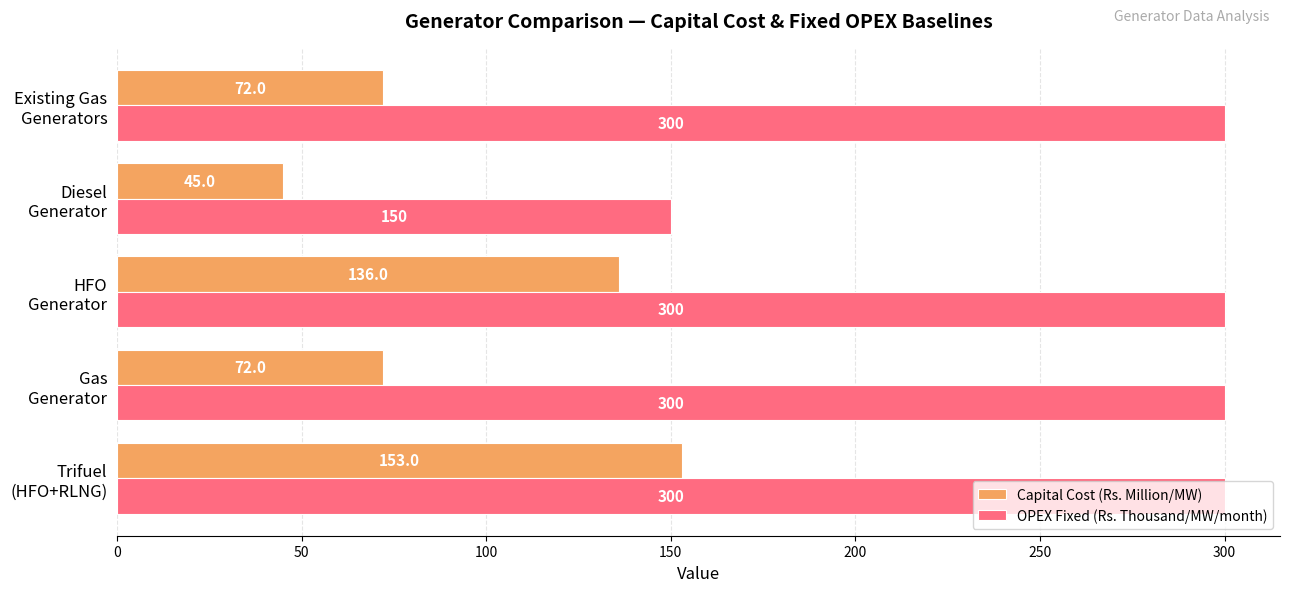

What is the sum of all Capital Cost (Rs. Million/MW) values?

478